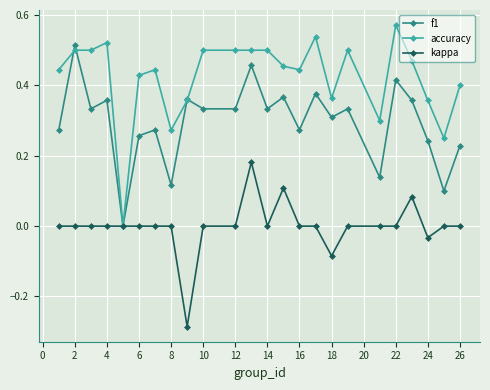

True or false: f1 has more than 0 interior local peaks.

True